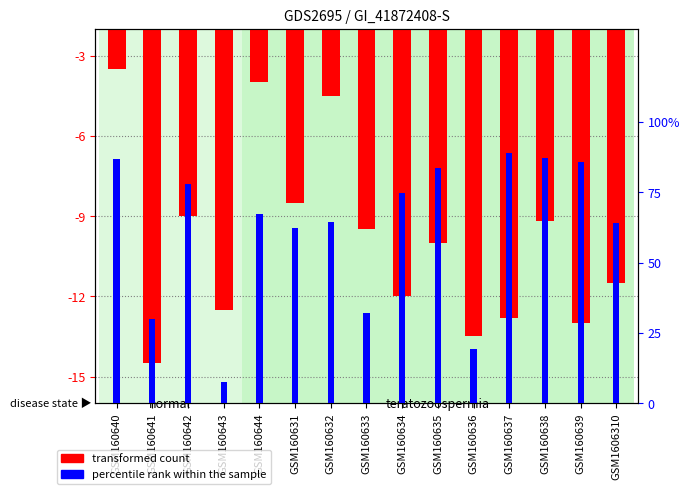

Where is transformed count nearest to the value -9?

GSM160642